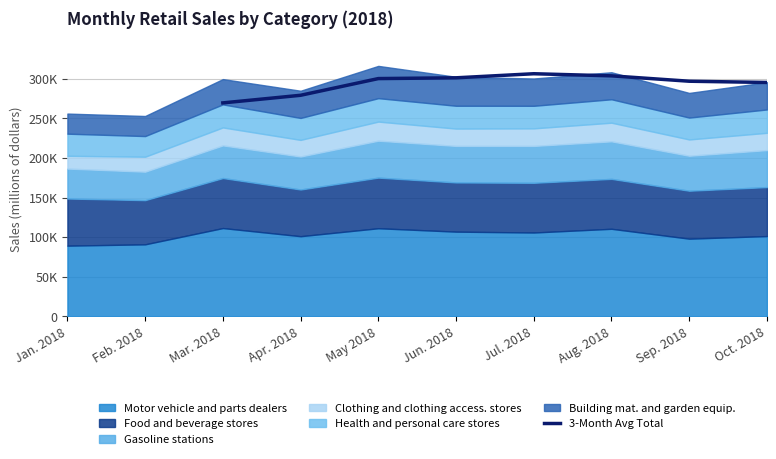

True or false: the data has more than 1 interior local peaks.

False